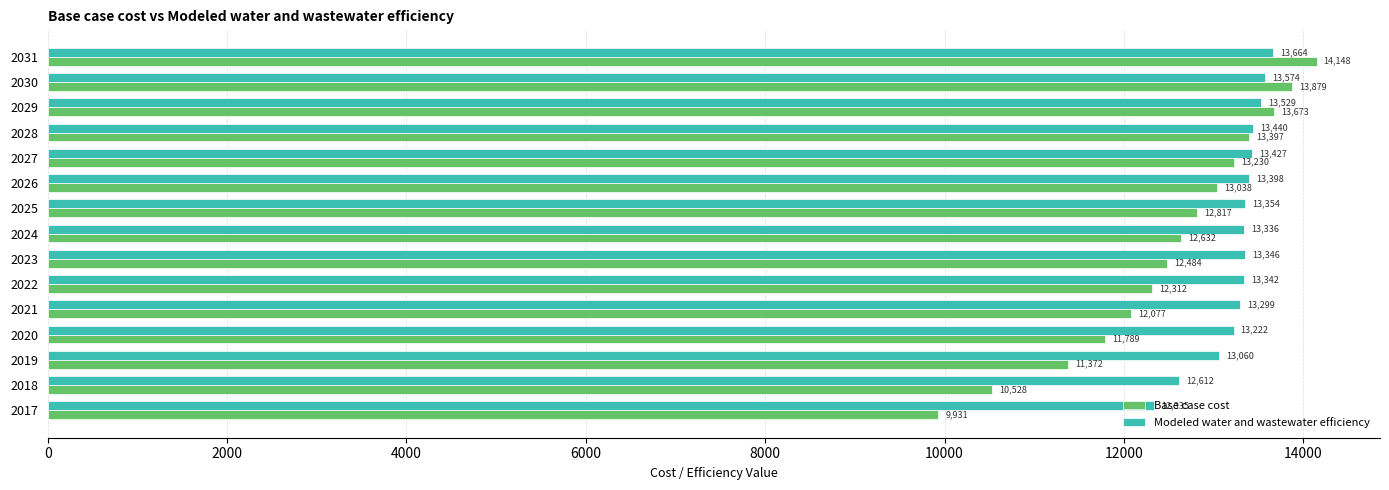

Count the number of data series in this chart.

2